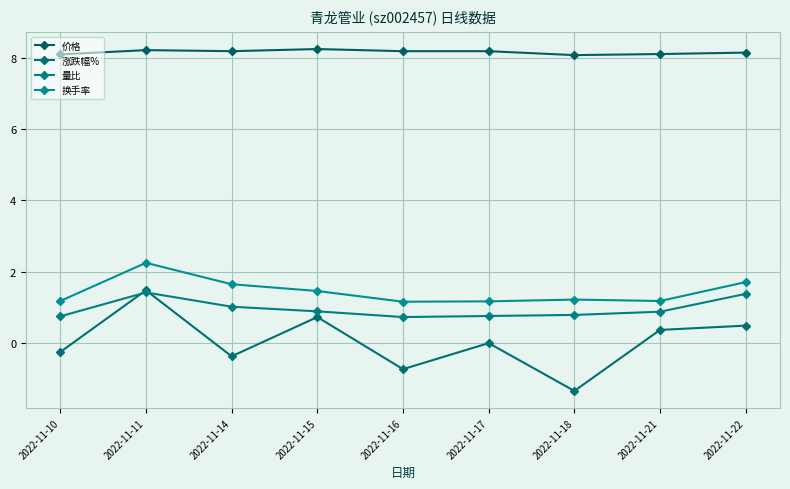

At how many categories does at least one series exceed 6?

9